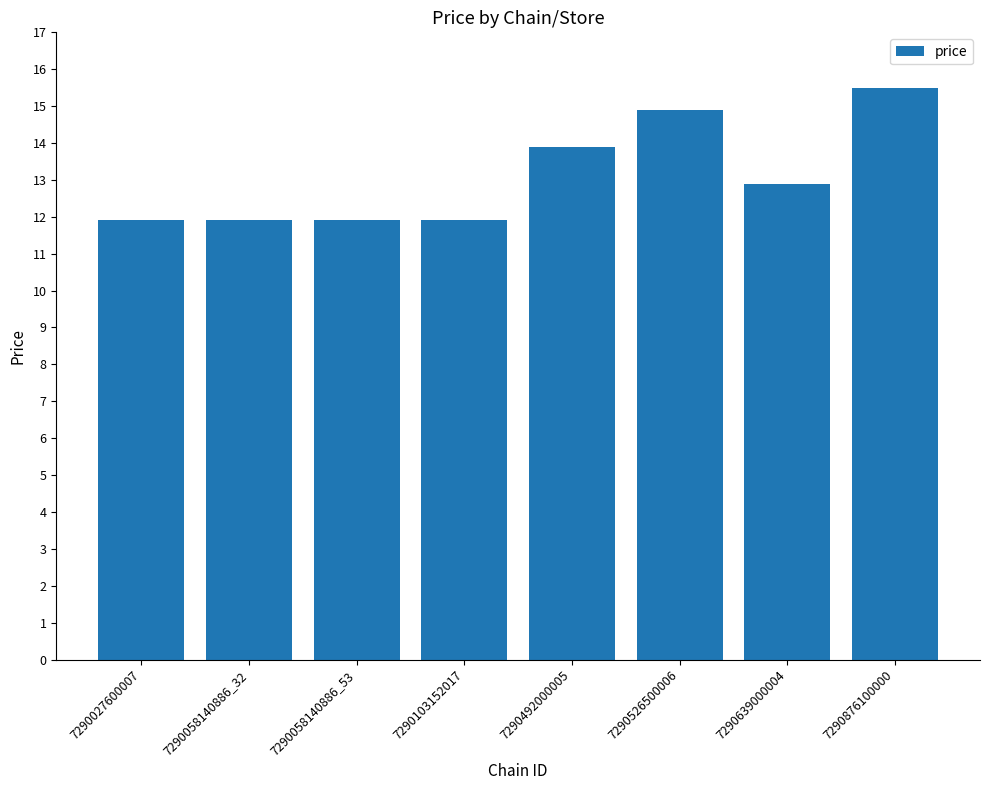

At which label is the value closest to 13?

7290639000004